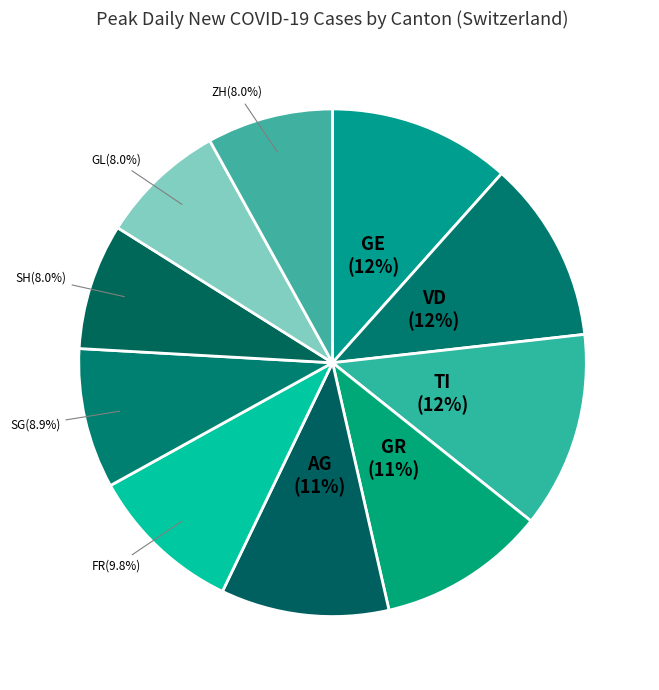

Which slice is the largest?

TI